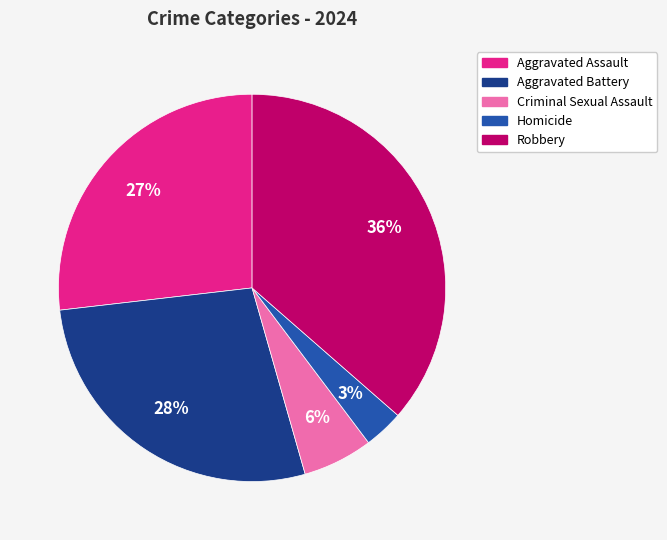

What percentage is the Robbery slice, to the nearest percent?

36%